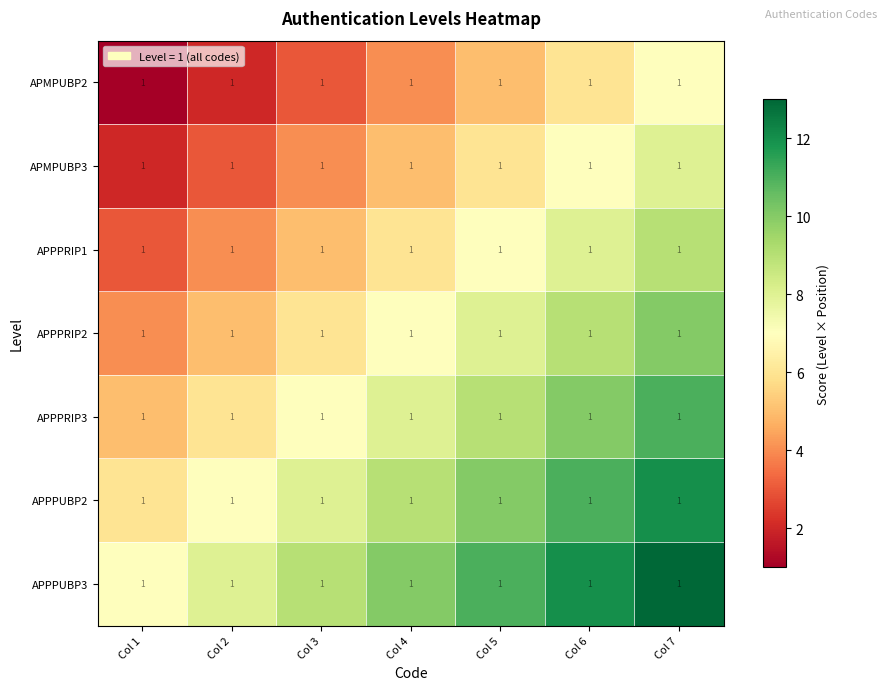

Reading left to right, extract all data points from this chart.

APMPUBP2: Col 1=1	Col 2=1	Col 3=1	Col 4=1	Col 5=1	Col 6=1	Col 7=1
APMPUBP3: Col 1=1	Col 2=1	Col 3=1	Col 4=1	Col 5=1	Col 6=1	Col 7=1
APPPRIP1: Col 1=1	Col 2=1	Col 3=1	Col 4=1	Col 5=1	Col 6=1	Col 7=1
APPPRIP2: Col 1=1	Col 2=1	Col 3=1	Col 4=1	Col 5=1	Col 6=1	Col 7=1
APPPRIP3: Col 1=1	Col 2=1	Col 3=1	Col 4=1	Col 5=1	Col 6=1	Col 7=1
APPPUBP2: Col 1=1	Col 2=1	Col 3=1	Col 4=1	Col 5=1	Col 6=1	Col 7=1
APPPUBP3: Col 1=1	Col 2=1	Col 3=1	Col 4=1	Col 5=1	Col 6=1	Col 7=1